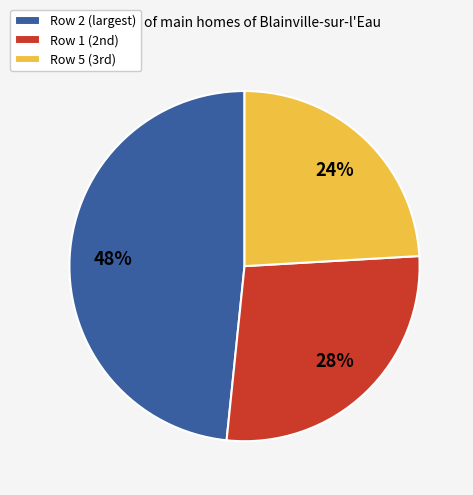

Count the number of slices in the pie.

3